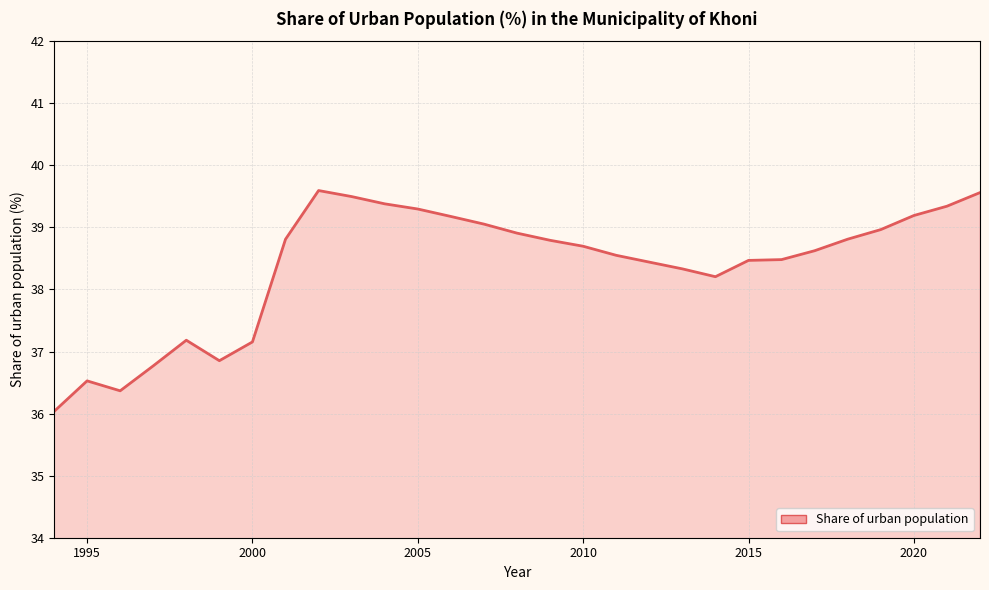

What is the minimum value shown in the chart?

36.0